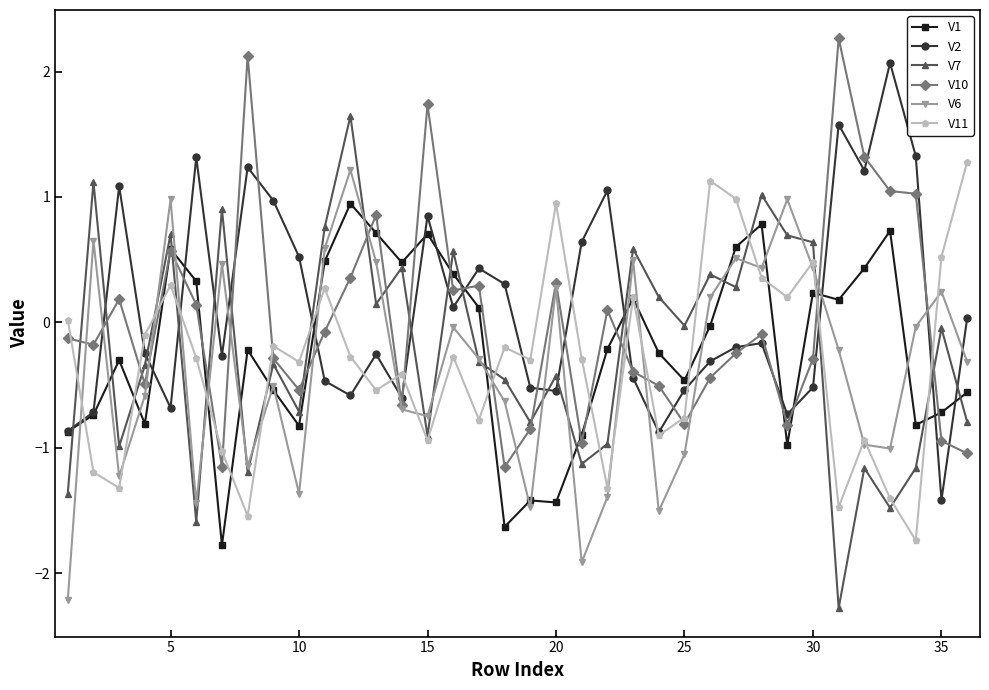

Which series has the largest range (max minus min)?

V7